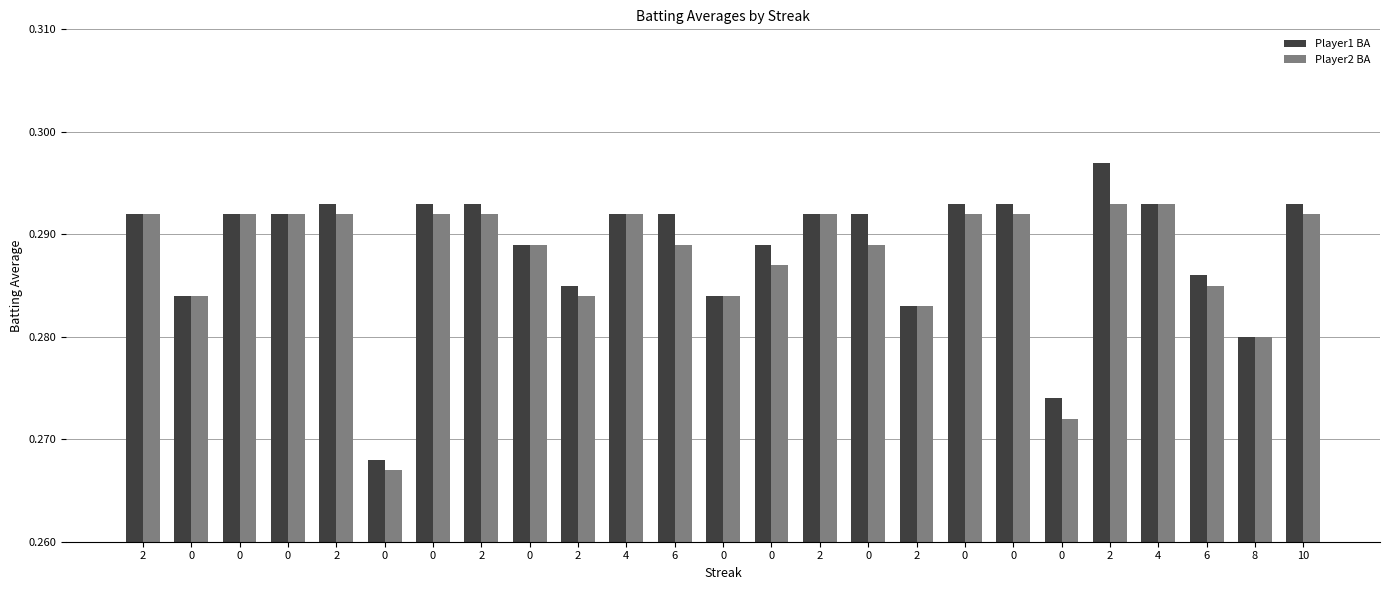

What is the minimum value shown in the chart?

0.3